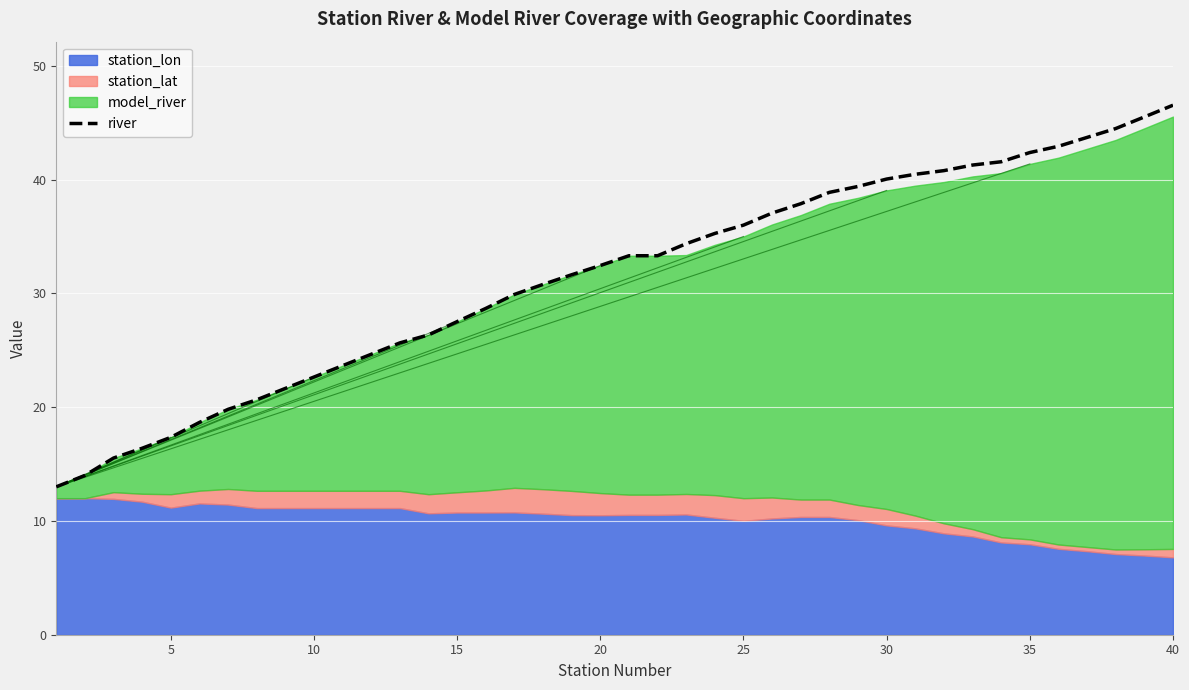

Is it true that river equals 49.1 at 25?

False